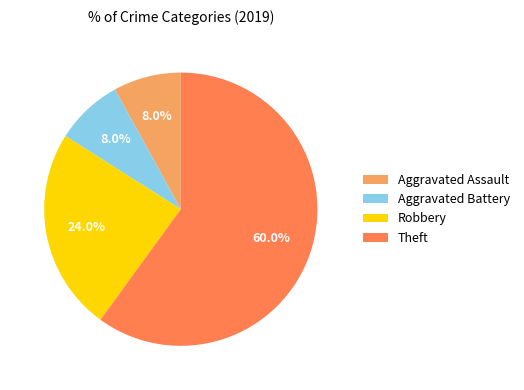

Is there a majority slice in this chart?

Yes